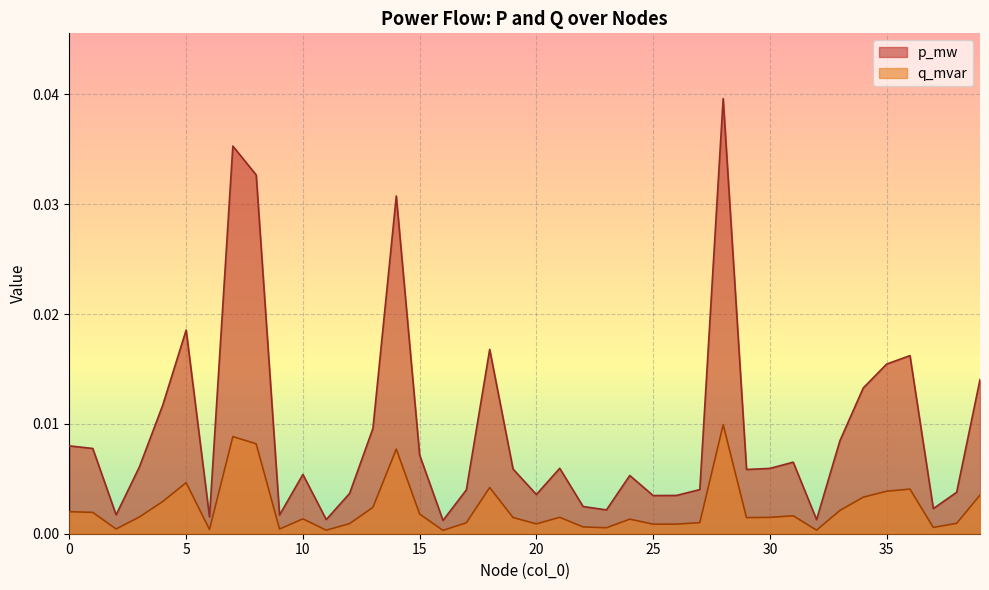

True or false: p_mw has more than 1 interior local peaks.

True